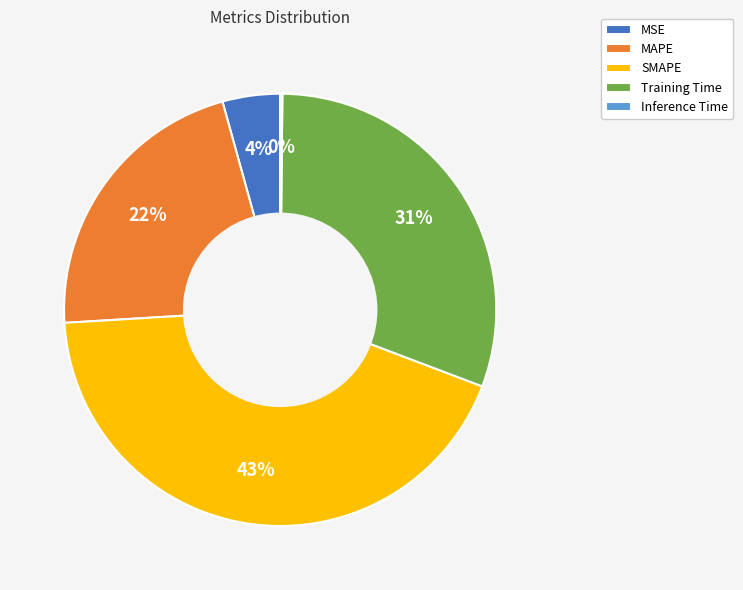

Which category has the biggest portion of the pie?

SMAPE